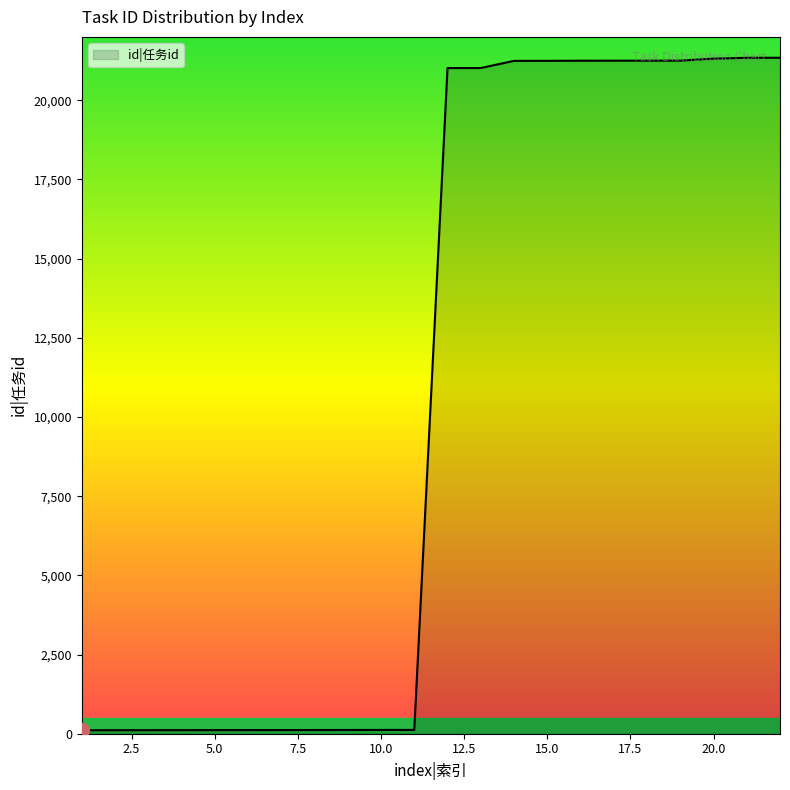

What is the difference between the maximum and minimum values?

21231